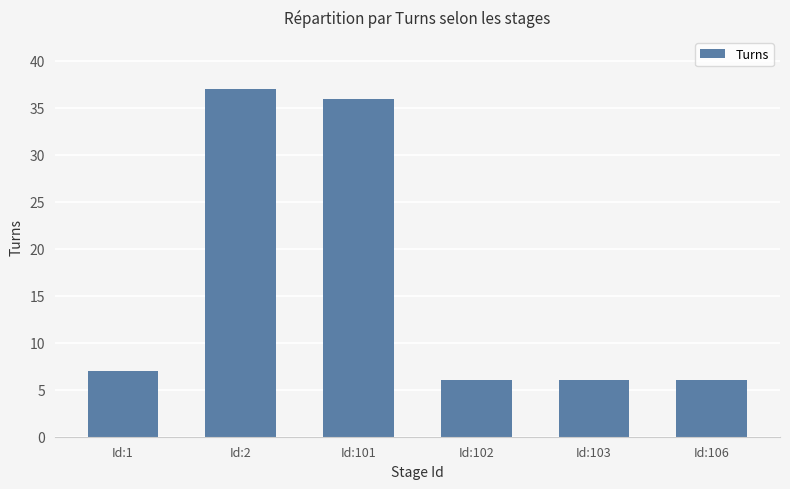

At which label is the value closest to 21?

Id:1